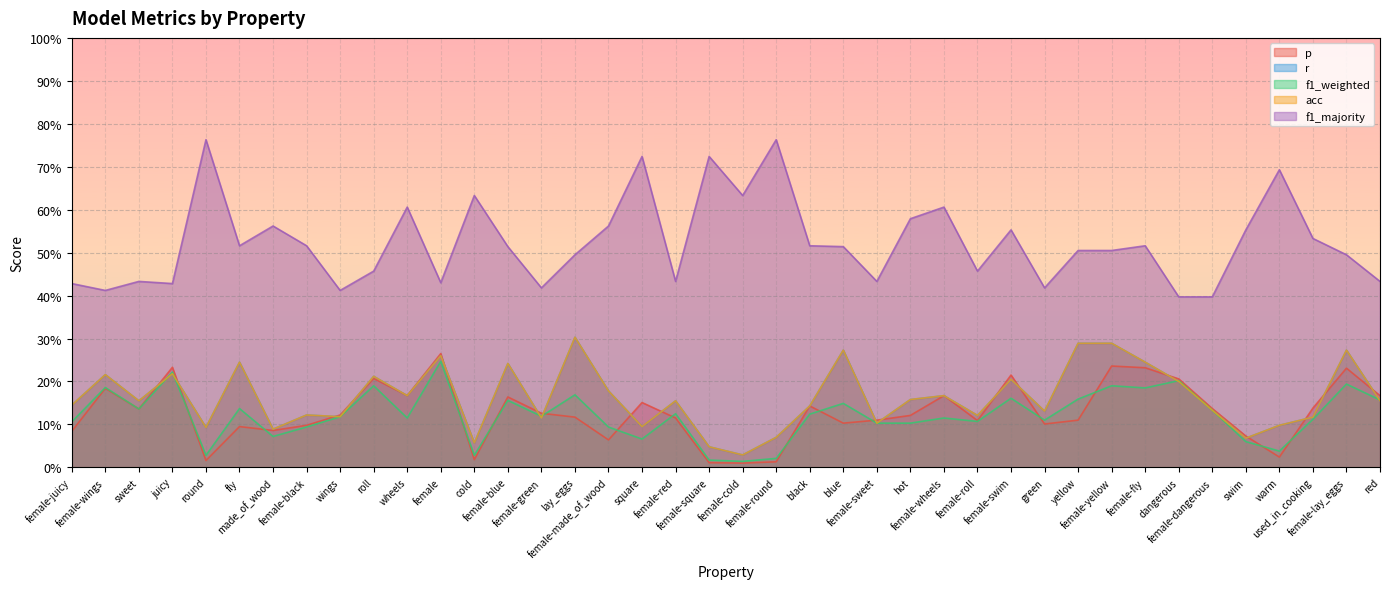

Reading left to right, transcribe all the data shown in this chart.

p: female-juicy=0.1	female-wings=0.2	sweet=0.1	juicy=0.2	round=0.0	fly=0.1	made_of_wood=0.1	female-black=0.1	wings=0.1	roll=0.2	wheels=0.2	female=0.3	cold=0.0	female-blue=0.2	female-green=0.1	lay_eggs=0.1	female-made_of_wood=0.1	square=0.2	female-red=0.1	female-square=0.0	female-cold=0.0	female-round=0.0	black=0.1	blue=0.1	female-sweet=0.1	hot=0.1	female-wheels=0.2	female-roll=0.1	female-swim=0.2	green=0.1	yellow=0.1	female-yellow=0.2	female-fly=0.2	dangerous=0.2	female-dangerous=0.1	swim=0.1	warm=0.0	used_in_cooking=0.1	female-lay_eggs=0.2	red=0.2
r: female-juicy=0.1	female-wings=0.2	sweet=0.2	juicy=0.2	round=0.1	fly=0.2	made_of_wood=0.1	female-black=0.1	wings=0.1	roll=0.2	wheels=0.2	female=0.3	cold=0.1	female-blue=0.2	female-green=0.1	lay_eggs=0.3	female-made_of_wood=0.2	square=0.1	female-red=0.2	female-square=0.0	female-cold=0.0	female-round=0.1	black=0.1	blue=0.3	female-sweet=0.1	hot=0.2	female-wheels=0.2	female-roll=0.1	female-swim=0.2	green=0.1	yellow=0.3	female-yellow=0.3	female-fly=0.2	dangerous=0.2	female-dangerous=0.1	swim=0.1	warm=0.1	used_in_cooking=0.1	female-lay_eggs=0.3	red=0.2
f1_weighted: female-juicy=0.1	female-wings=0.2	sweet=0.1	juicy=0.2	round=0.0	fly=0.1	made_of_wood=0.1	female-black=0.1	wings=0.1	roll=0.2	wheels=0.1	female=0.2	cold=0.0	female-blue=0.2	female-green=0.1	lay_eggs=0.2	female-made_of_wood=0.1	square=0.1	female-red=0.1	female-square=0.0	female-cold=0.0	female-round=0.0	black=0.1	blue=0.1	female-sweet=0.1	hot=0.1	female-wheels=0.1	female-roll=0.1	female-swim=0.2	green=0.1	yellow=0.2	female-yellow=0.2	female-fly=0.2	dangerous=0.2	female-dangerous=0.1	swim=0.1	warm=0.0	used_in_cooking=0.1	female-lay_eggs=0.2	red=0.2
acc: female-juicy=0.1	female-wings=0.2	sweet=0.2	juicy=0.2	round=0.1	fly=0.2	made_of_wood=0.1	female-black=0.1	wings=0.1	roll=0.2	wheels=0.2	female=0.3	cold=0.1	female-blue=0.2	female-green=0.1	lay_eggs=0.3	female-made_of_wood=0.2	square=0.1	female-red=0.2	female-square=0.0	female-cold=0.0	female-round=0.1	black=0.1	blue=0.3	female-sweet=0.1	hot=0.2	female-wheels=0.2	female-roll=0.1	female-swim=0.2	green=0.1	yellow=0.3	female-yellow=0.3	female-fly=0.2	dangerous=0.2	female-dangerous=0.1	swim=0.1	warm=0.1	used_in_cooking=0.1	female-lay_eggs=0.3	red=0.2
f1_majority: female-juicy=0.4	female-wings=0.4	sweet=0.4	juicy=0.4	round=0.8	fly=0.5	made_of_wood=0.6	female-black=0.5	wings=0.4	roll=0.5	wheels=0.6	female=0.4	cold=0.6	female-blue=0.5	female-green=0.4	lay_eggs=0.5	female-made_of_wood=0.6	square=0.7	female-red=0.4	female-square=0.7	female-cold=0.6	female-round=0.8	black=0.5	blue=0.5	female-sweet=0.4	hot=0.6	female-wheels=0.6	female-roll=0.5	female-swim=0.6	green=0.4	yellow=0.5	female-yellow=0.5	female-fly=0.5	dangerous=0.4	female-dangerous=0.4	swim=0.6	warm=0.7	used_in_cooking=0.5	female-lay_eggs=0.5	red=0.4